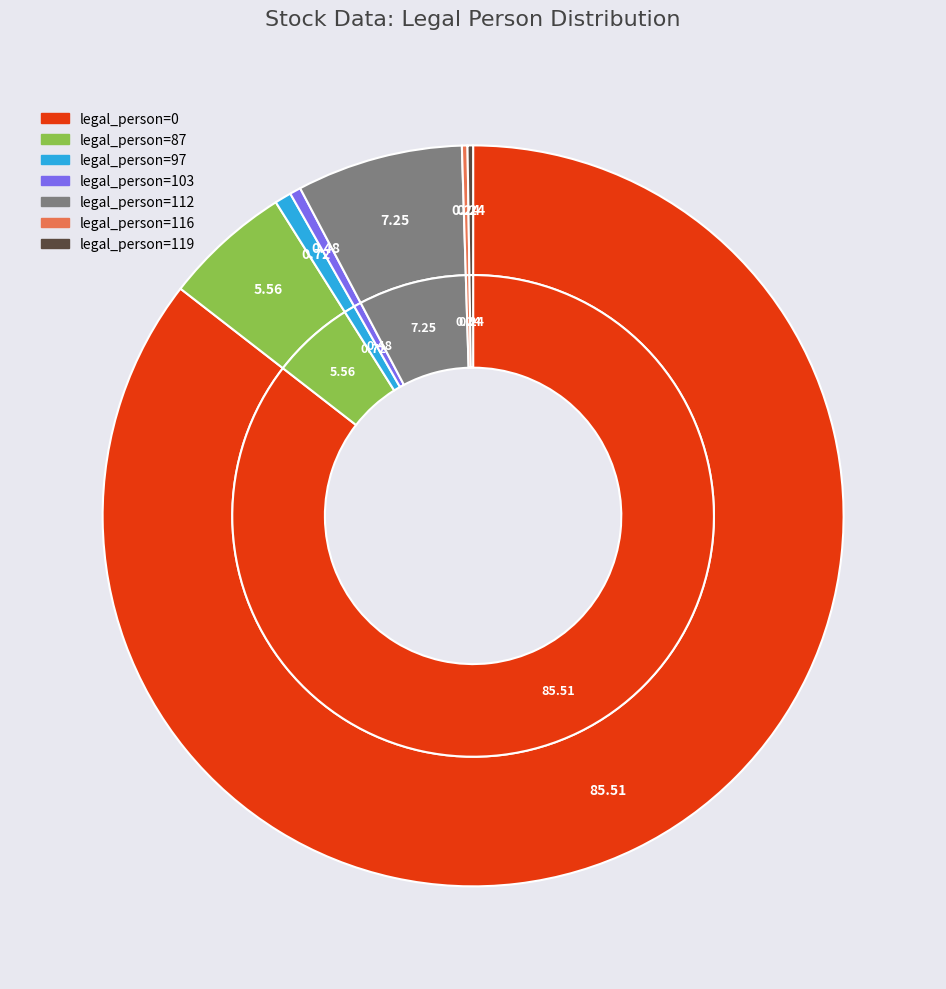

What is the smallest slice in the pie chart?

legal_person=116